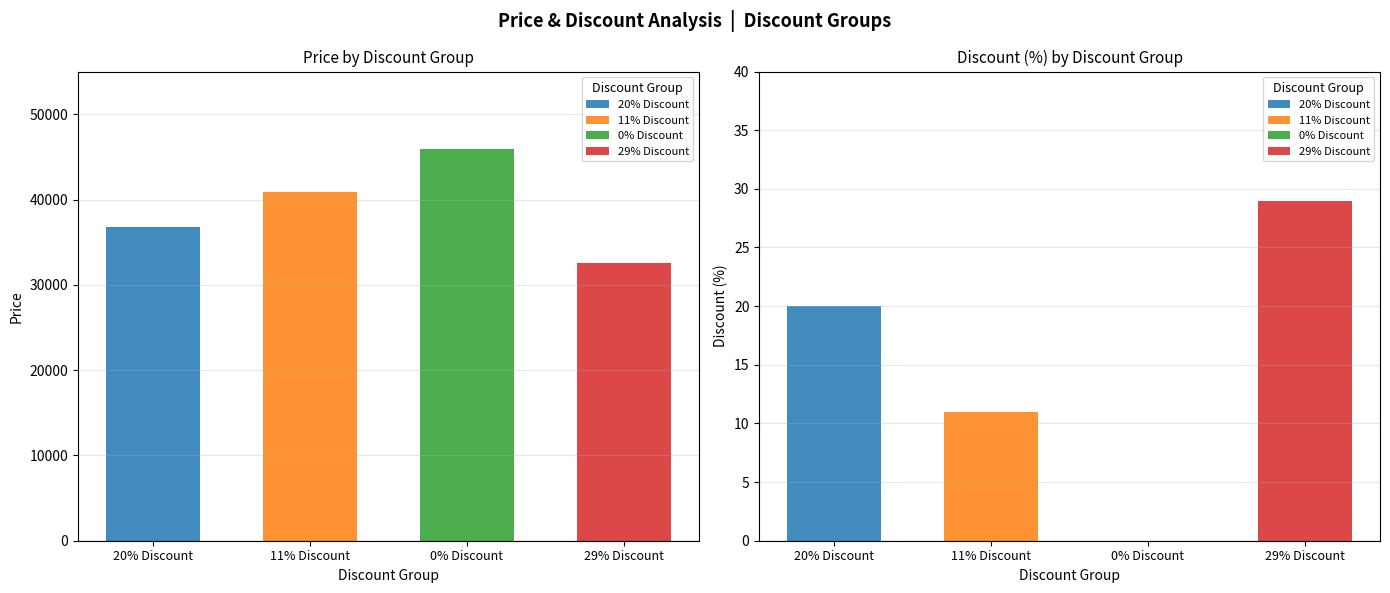

What is the difference between the second highest and minimum values in the Discount series?

20